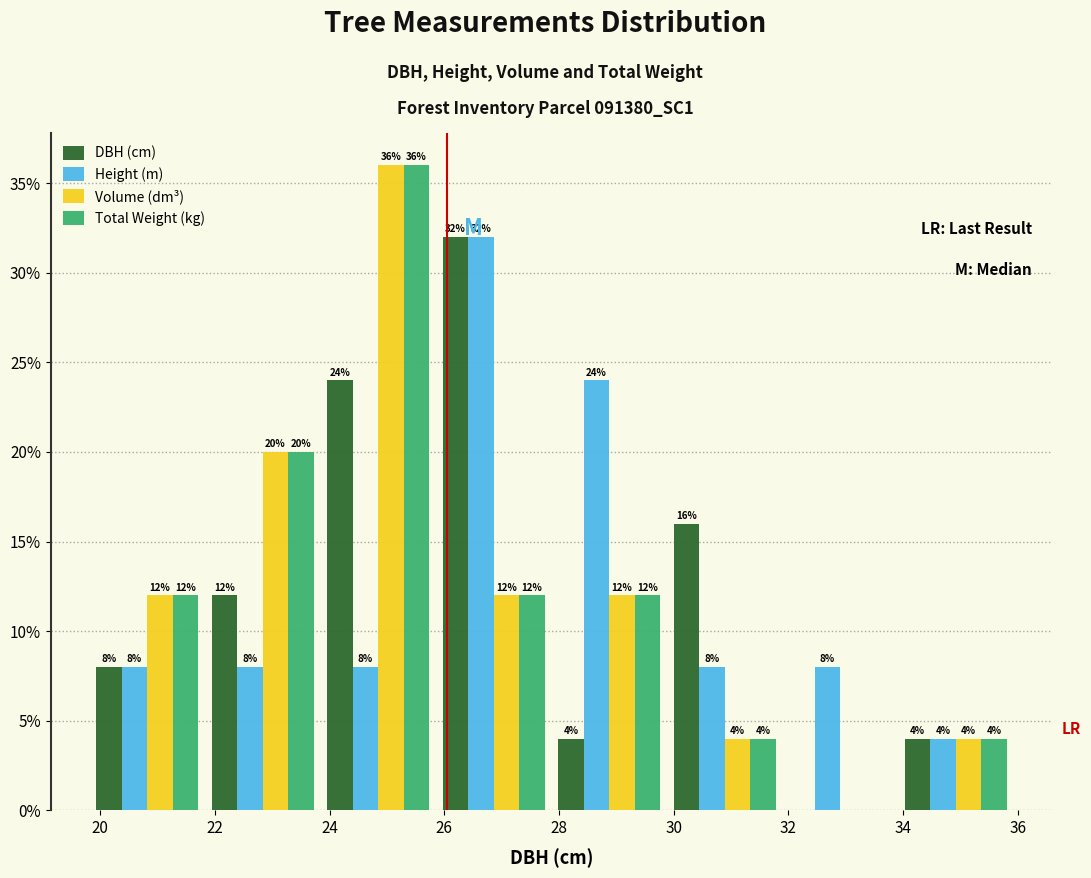

In the Height (m) series, which range on the x-axis has the tallest bar?

25.8 to 27.8